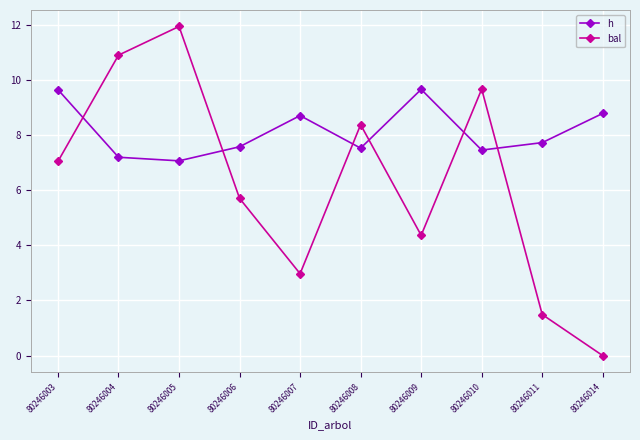

At which category does h reach its first local peak?

80246007